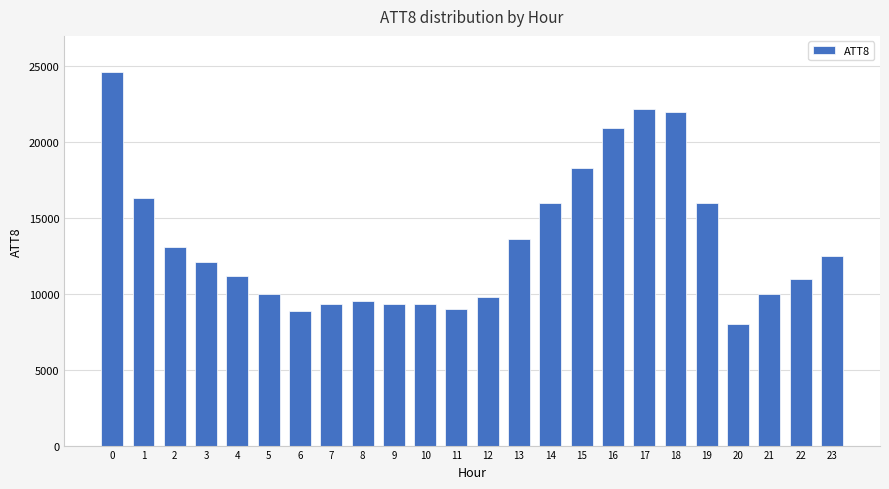

What is the greatest value displayed?

24600